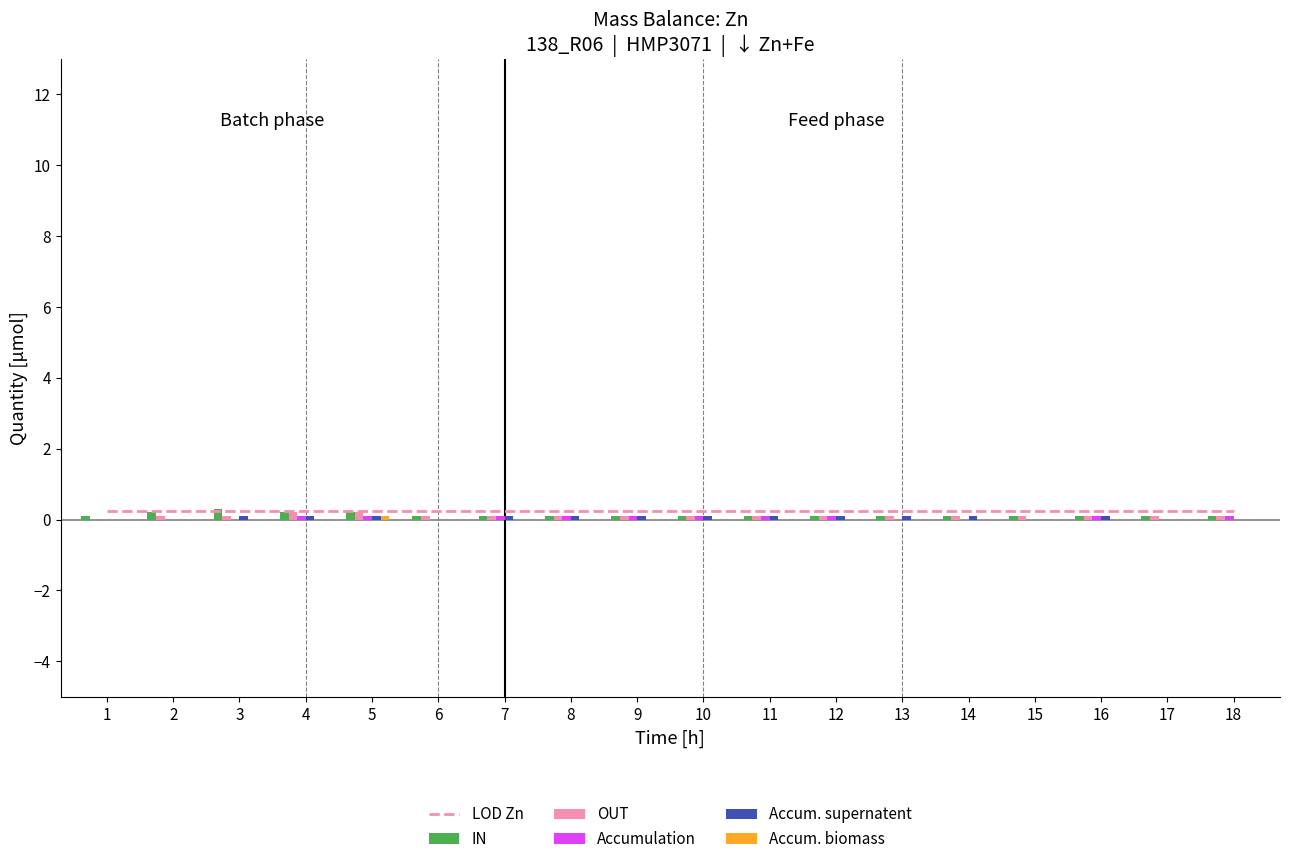

How many positive values does the Accum. supernatent series have?

12